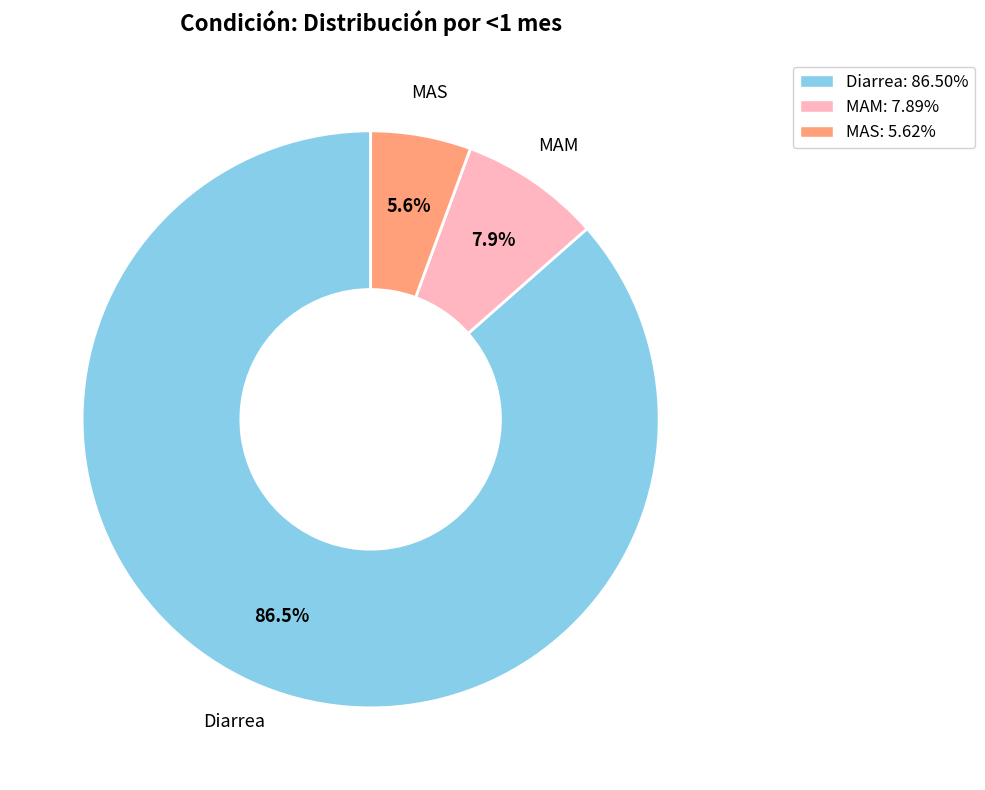

To the nearest percent, what is the difference between the MAM and MAS slice percentages?

2%